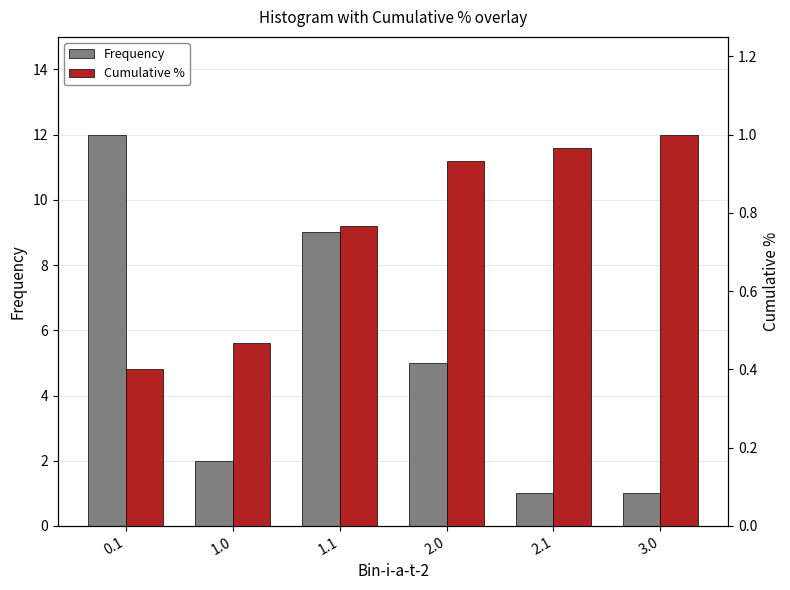

What is the label of the 6th bar from the left?

3.0